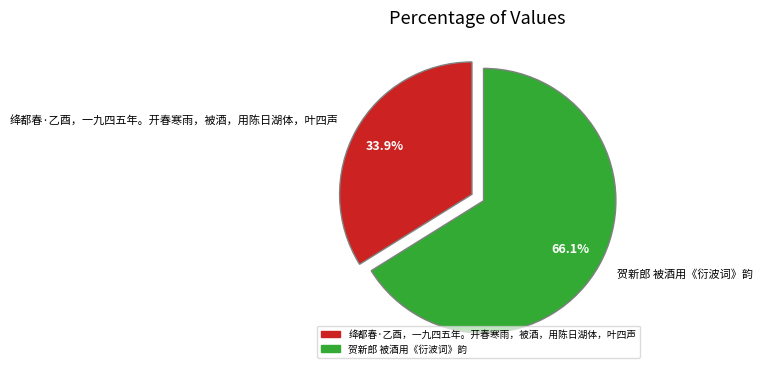

To the nearest percent, what portion does 绛都春·乙酉，一九四五年。开春寒雨，被酒，用陈日湖体，叶四声 represent?

34%